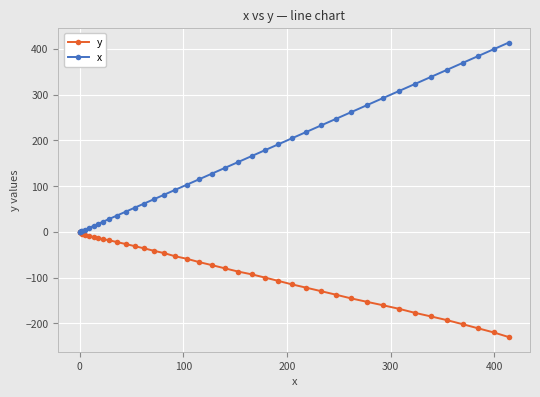

What is the greatest value displayed?

413.9